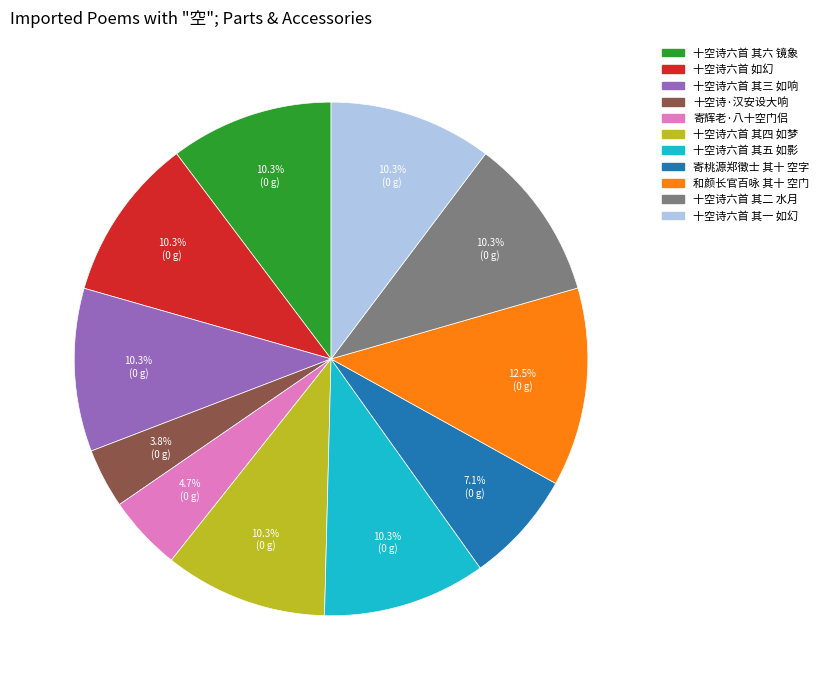

Between 和颜长官百咏 其十 空门 and 十空诗六首 其二 水月, which is larger?

和颜长官百咏 其十 空门